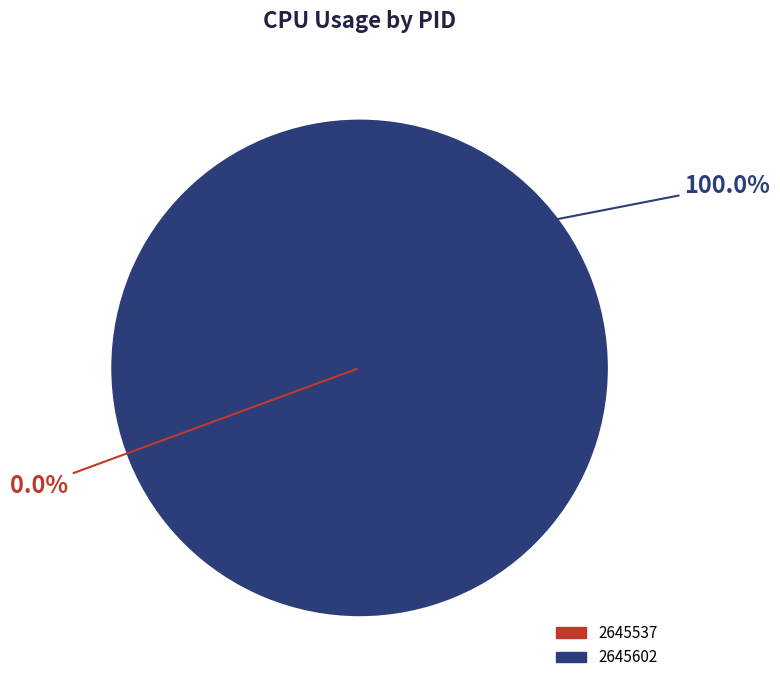

What is the majority slice?

2645602